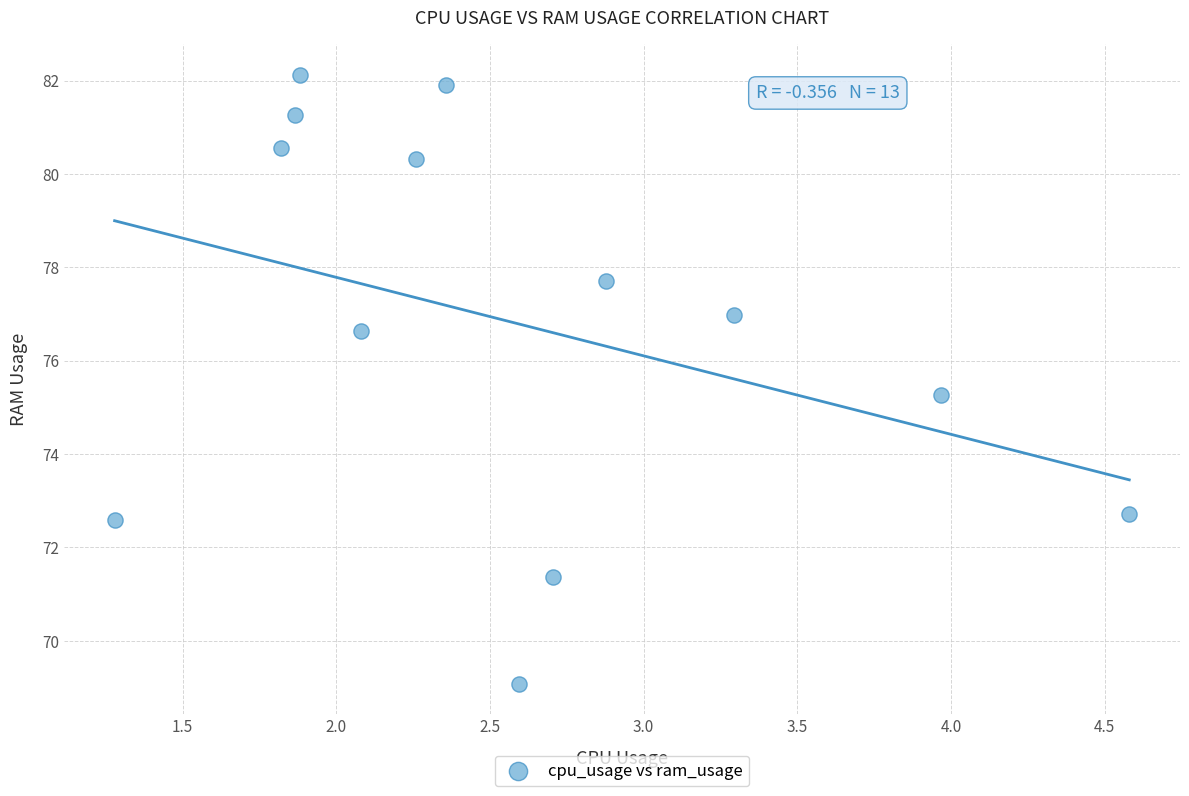

What is the range of Y values (max minus min)?

13.0